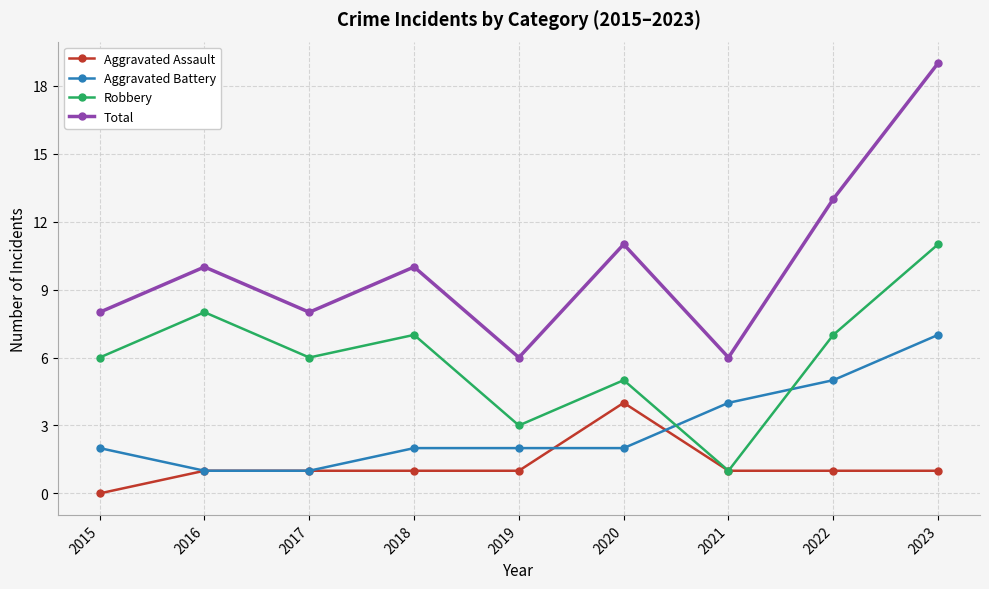

Rank the series at 2018 from highest to lowest value.

Total, Robbery, Aggravated Battery, Aggravated Assault